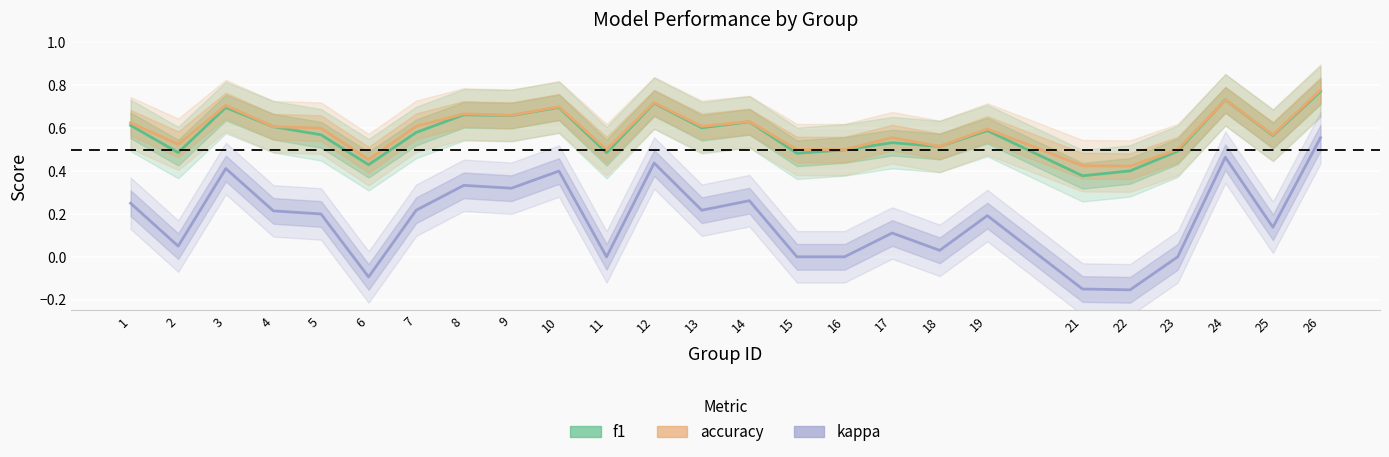

What is the approximate value of f1 at 11?

0.5